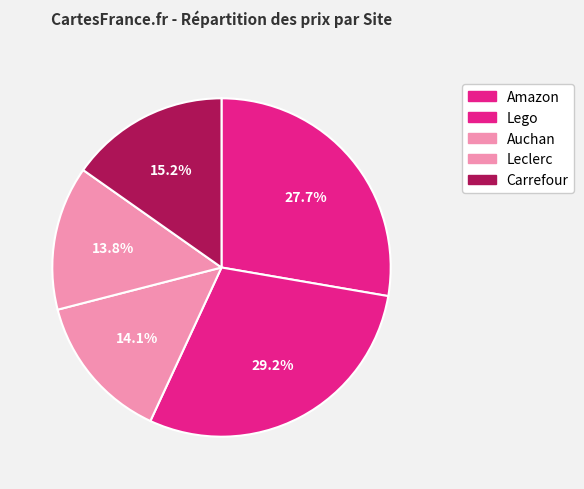

How many slices are in this pie chart?

5